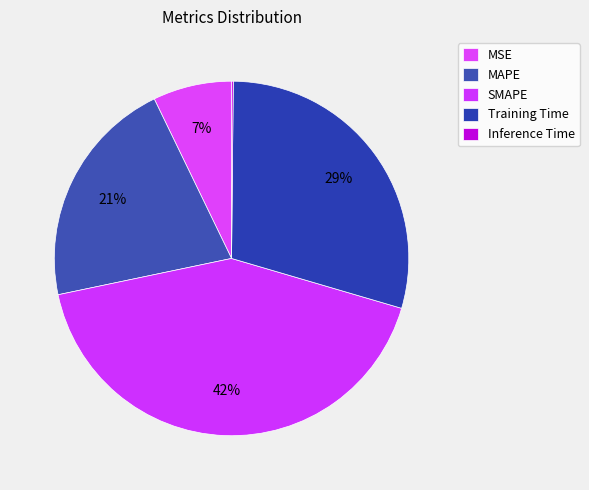

True or false: SMAPE accounts for 42% of the total.

True